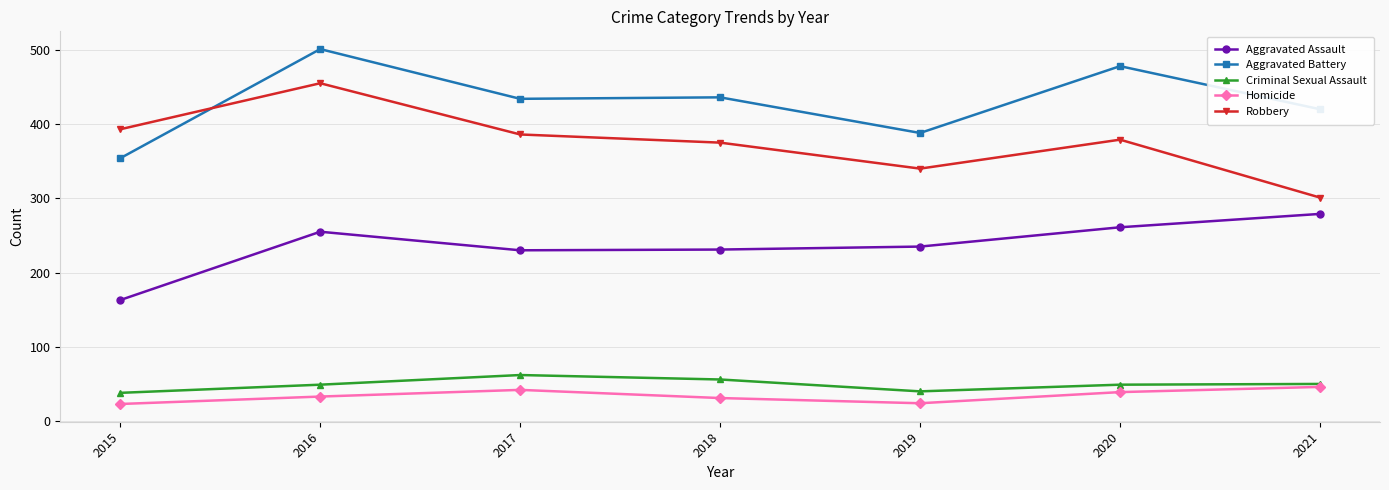

What is the value of the Aggravated Assault point at the 6th from the left?

261